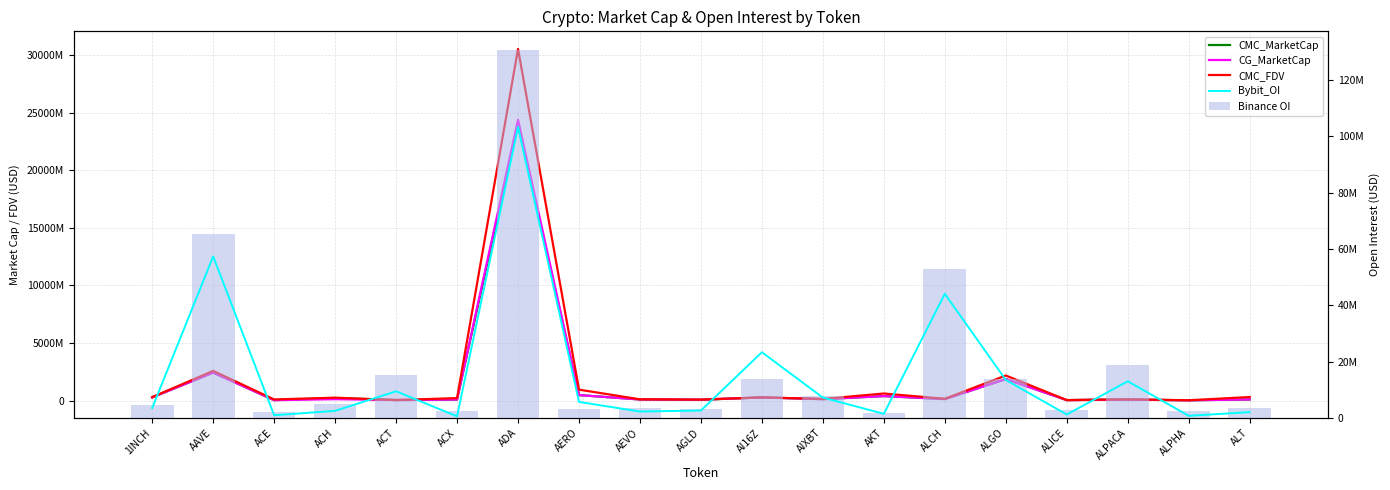

Reading left to right, extract all data points from this chart.

CMC_MarketCap: 281552863.9	2440047515.2	41228639.6	229701236.7	51244042.3	95470295.9	23960949851.7	482342818.7	101071932.9	73266791.0	280551699.6	127788538.1	395208757.2	137512574.4	1874250312.1	47661083.2	90330731.3	29698607.2	102293838.3
CG_MarketCap: 280716920.0	2432236800.0	38618930.0	126128540.0	50888748.0	95093982.0	24391940998.0	481139128.0	100729934.0	88161594.0	278392783.0	126808430.0	395117562.0	136954209.0	1872180649.0	43572467.0	90835036.0	29357287.0	102037938.0
CMC_FDV: 304703267.1	2584279324.4	102134428.7	255881854.1	51244042.3	218640429.7	30542700409.2	954701222.5	111906149.2	90979327.9	280552034.3	149542903.2	618456721.1	161779499.3	2181542577.4	47661083.2	112865241.0	32211070.7	312485874.2
Bybit_OI: 3504144.0	57338646.0	934433.0	2485787.0	9437897.0	538986.0	103358106.0	5661919.0	2249535.0	2612974.0	23311765.0	7192216.0	1436327.0	44045974.0	13454759.0	1189506.0	13003055.0	733862.0	2030591.0
Binance OI: 4551880.0	65286062.0	2073990.0	5019309.0	15194699.0	2497638.0	130723561.0	3203704.0	3556828.0	3231422.0	13786029.0	7653096.0	1609150.0	52970217.0	13882015.0	2707854.0	18647351.0	2485450.0	3646002.0